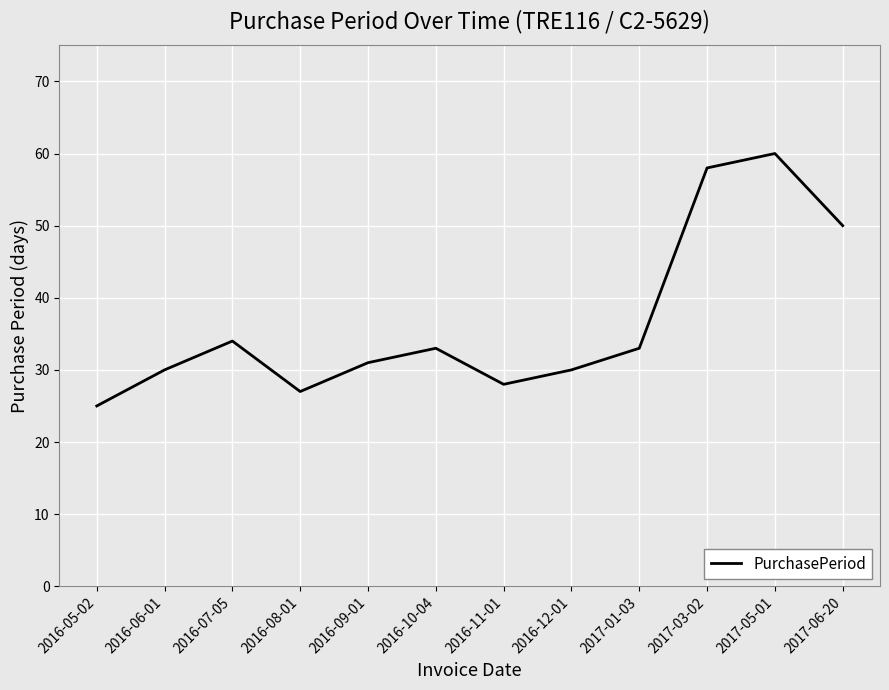

What value does the data have at 2016-07-05?

34